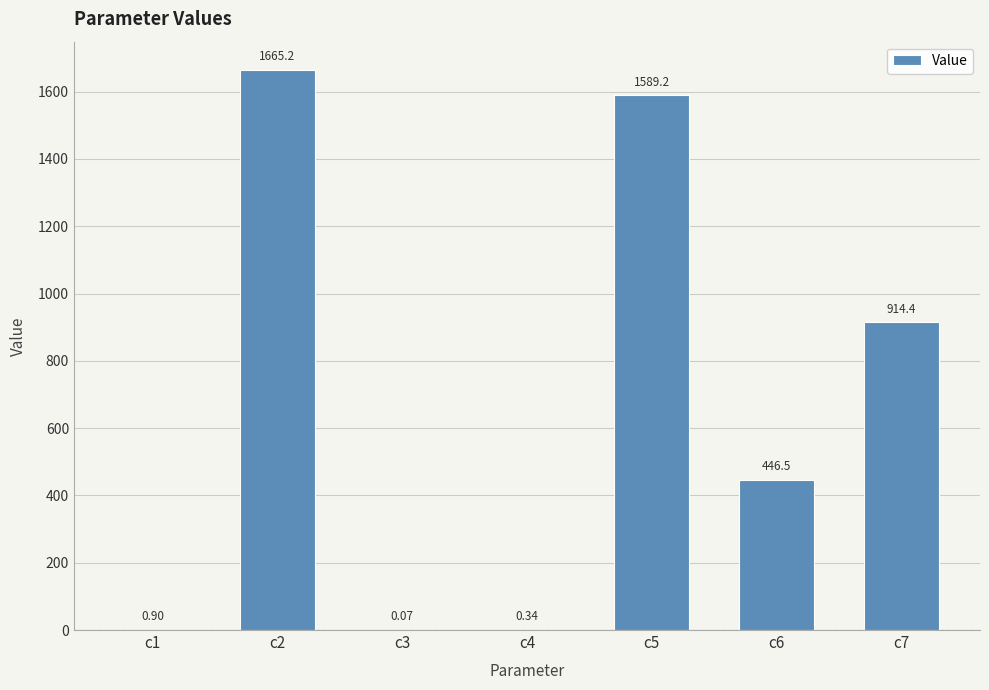

What is the sum of the values at c7 and c3?

914.5